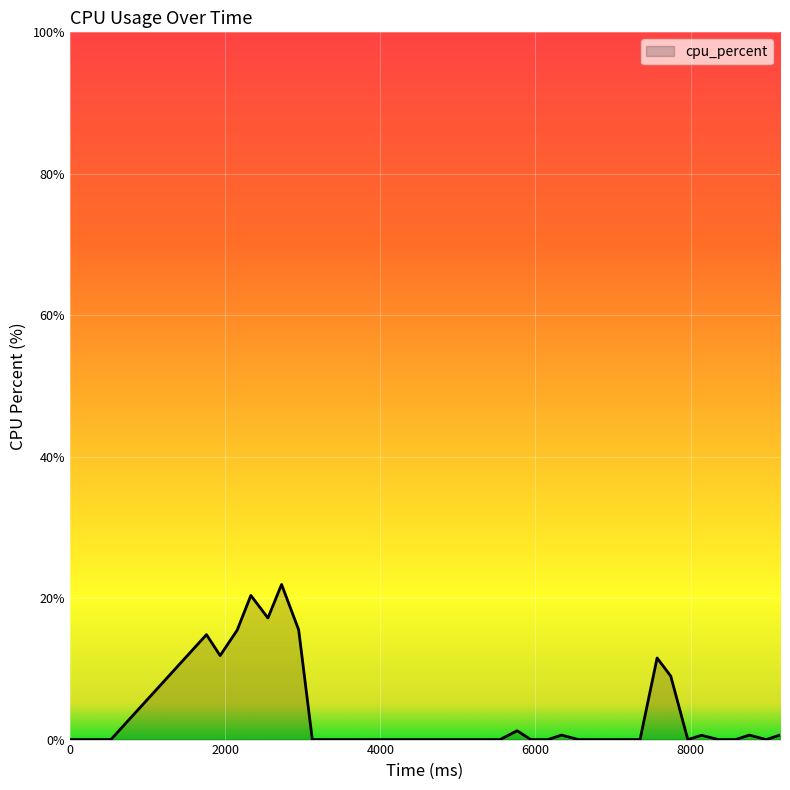

What is the maximum value shown in the chart?

21.9